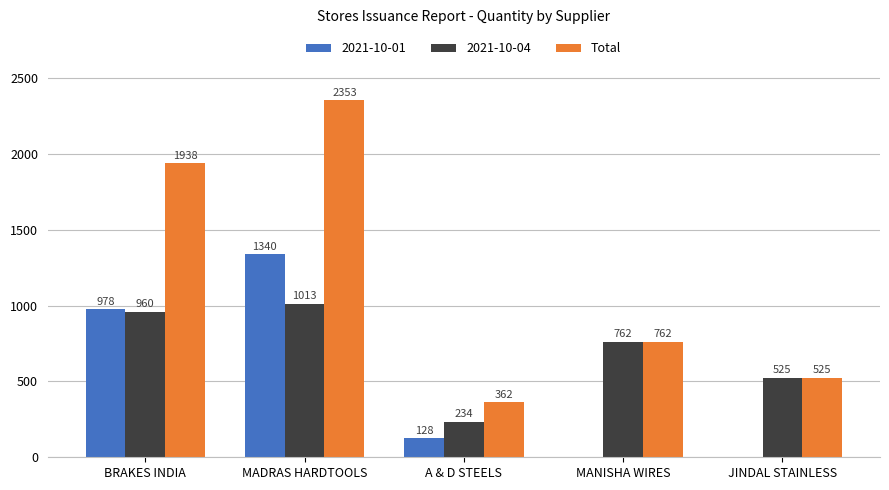

The value of 2021-10-01 at JINDAL STAINLESS is 864.4. True or false?

False